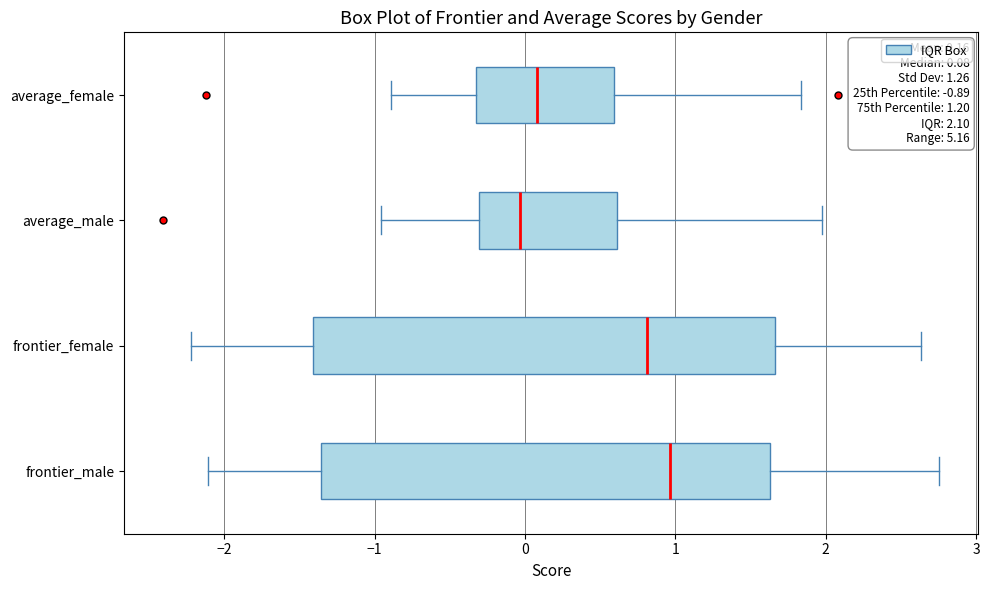

Which box has the furthest to the left median line?

average_male